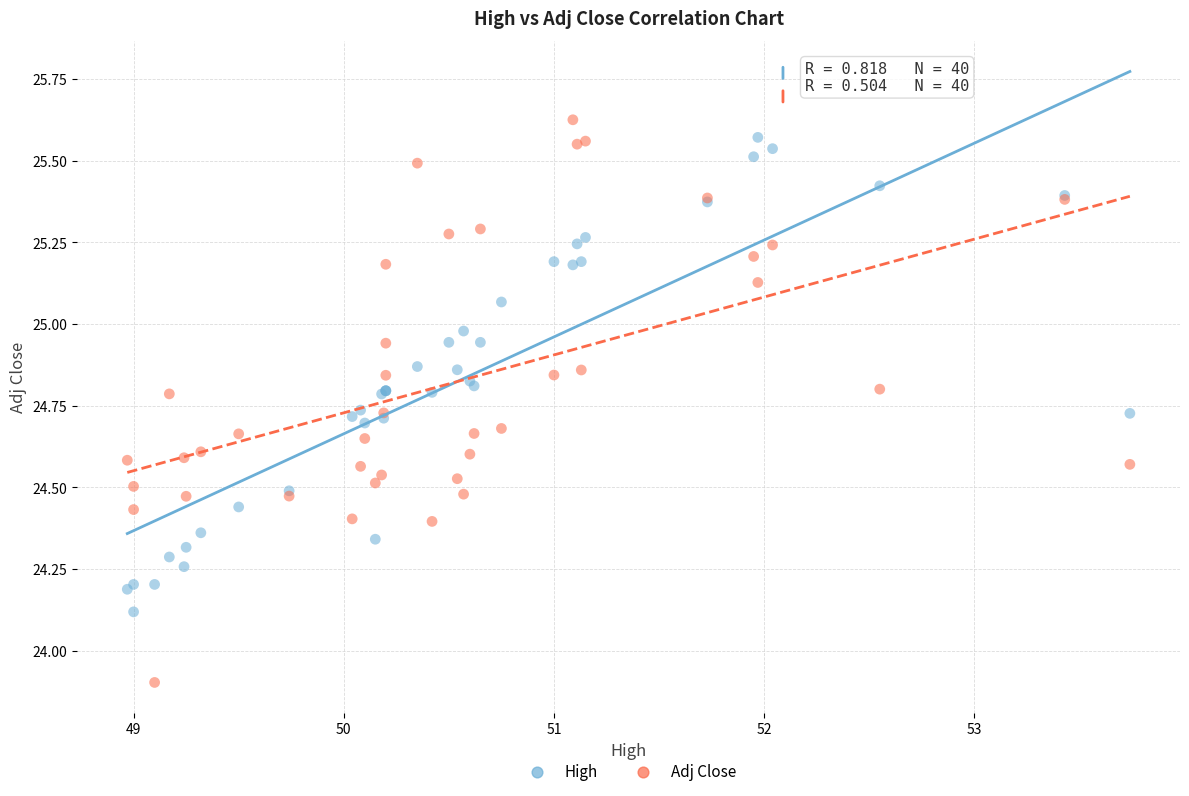

Which series has the widest spread of Y values?

Adj Close